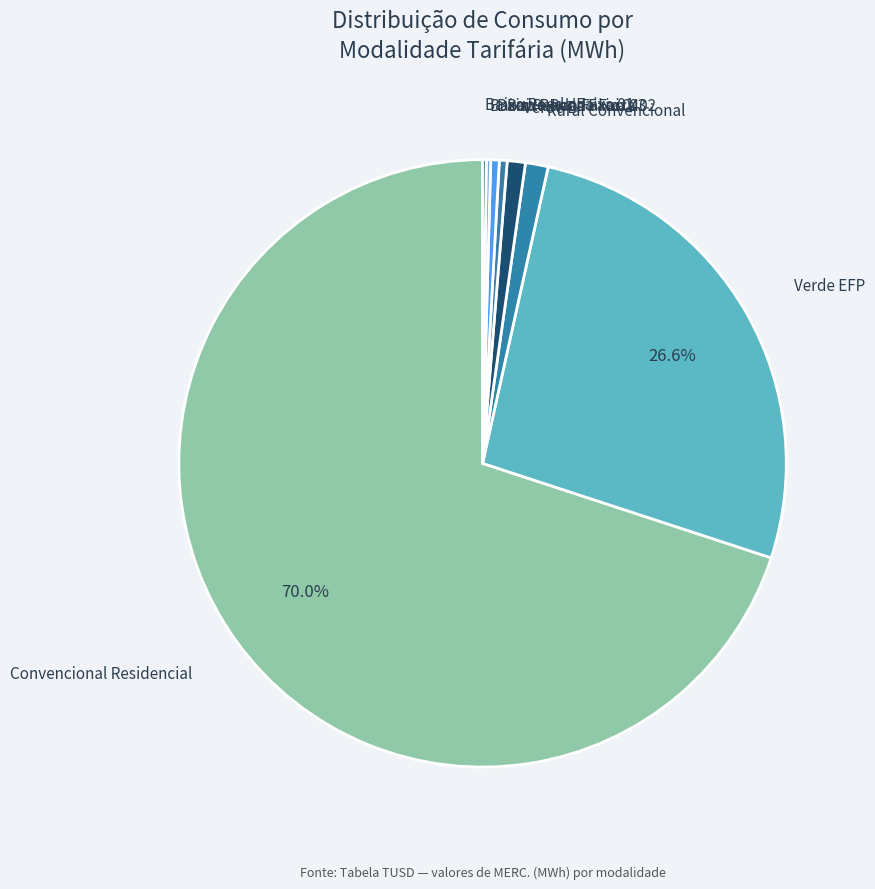

Which slice is the largest?

Convencional Residencial